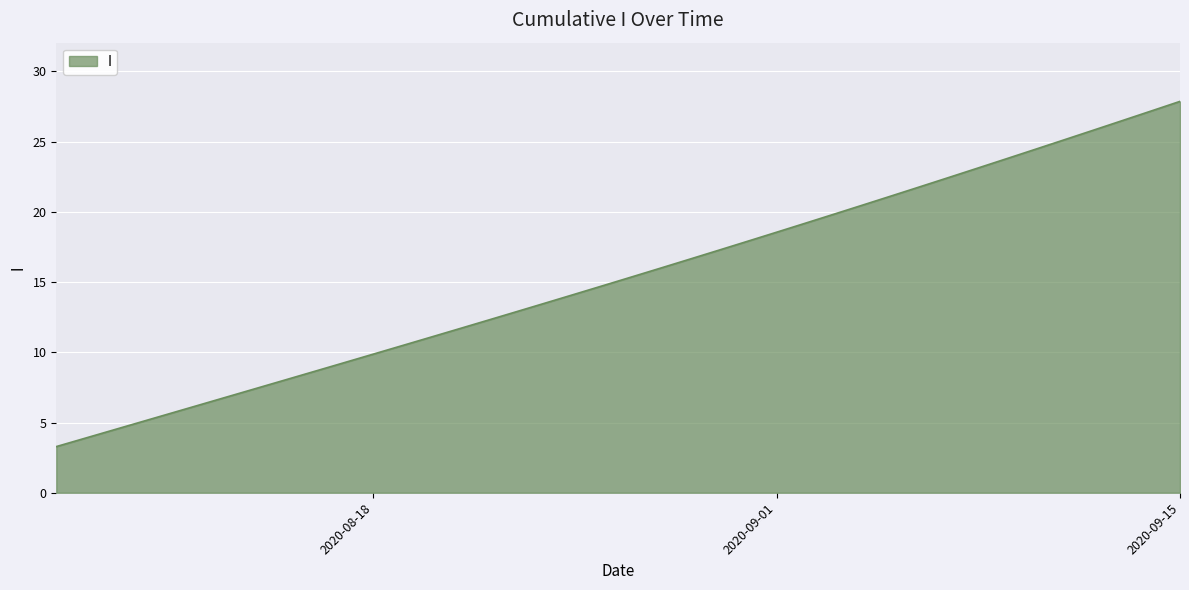

What is the smallest value displayed?

3.3